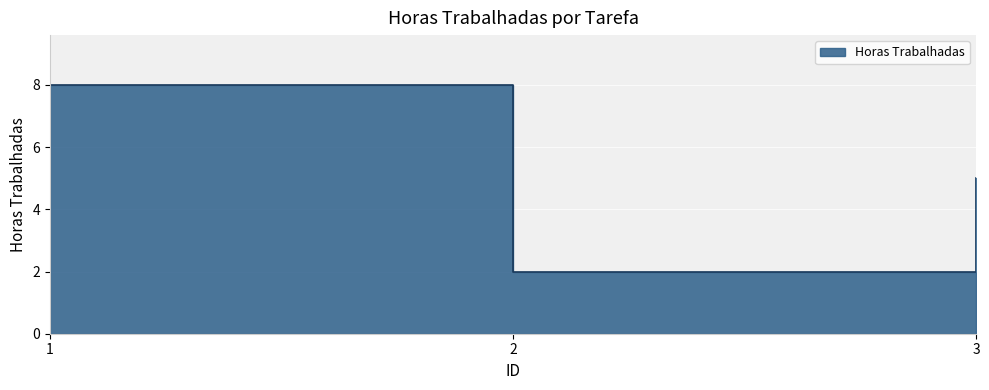

What is the difference between the maximum and minimum values?

6